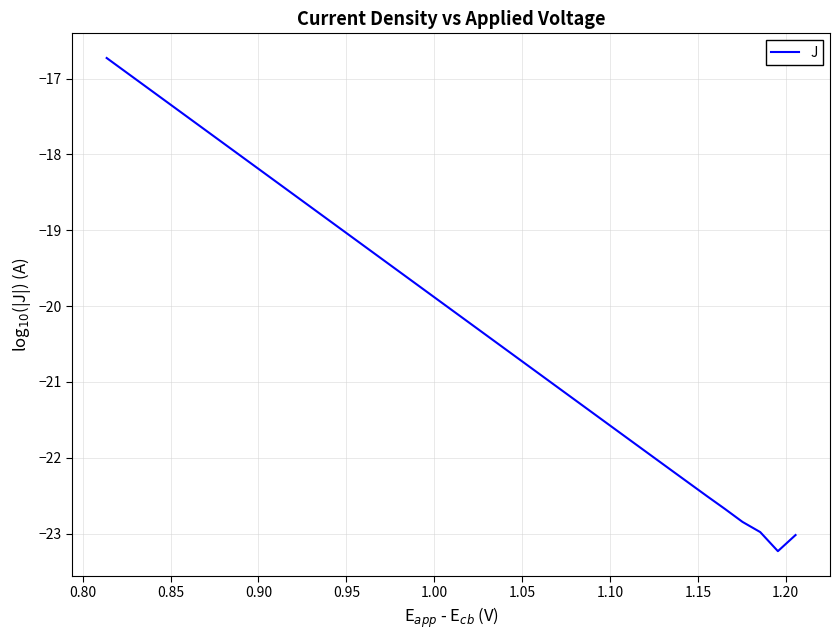

How many points are lower than both their immediate neighbors (excluding endpoints)?

1